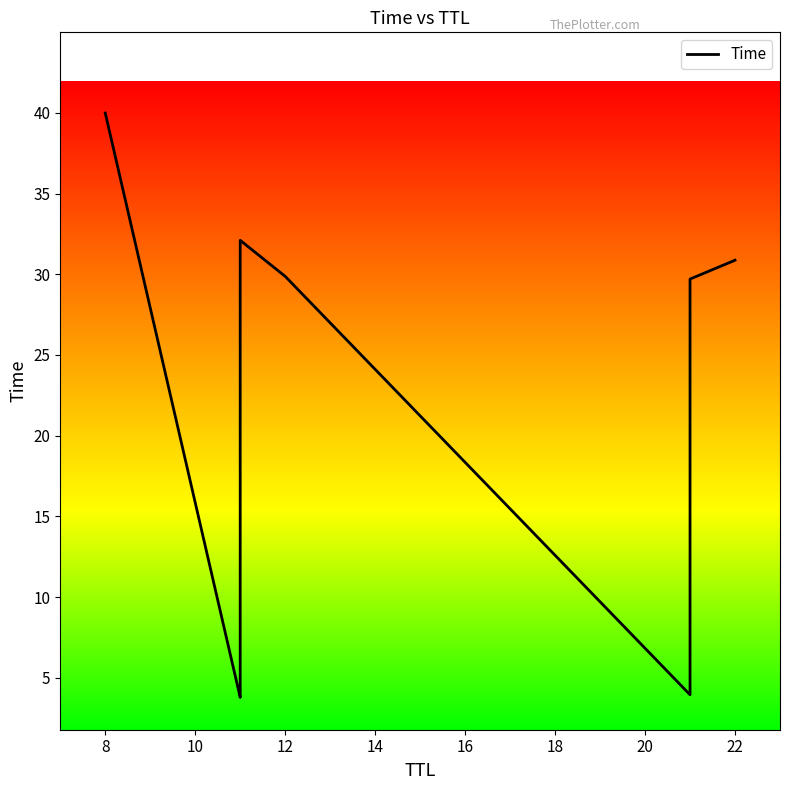

Reading left to right, what are all the values shown in this chart?

40.0	3.8	4.5	32.1	29.9	3.9	29.7	30.9